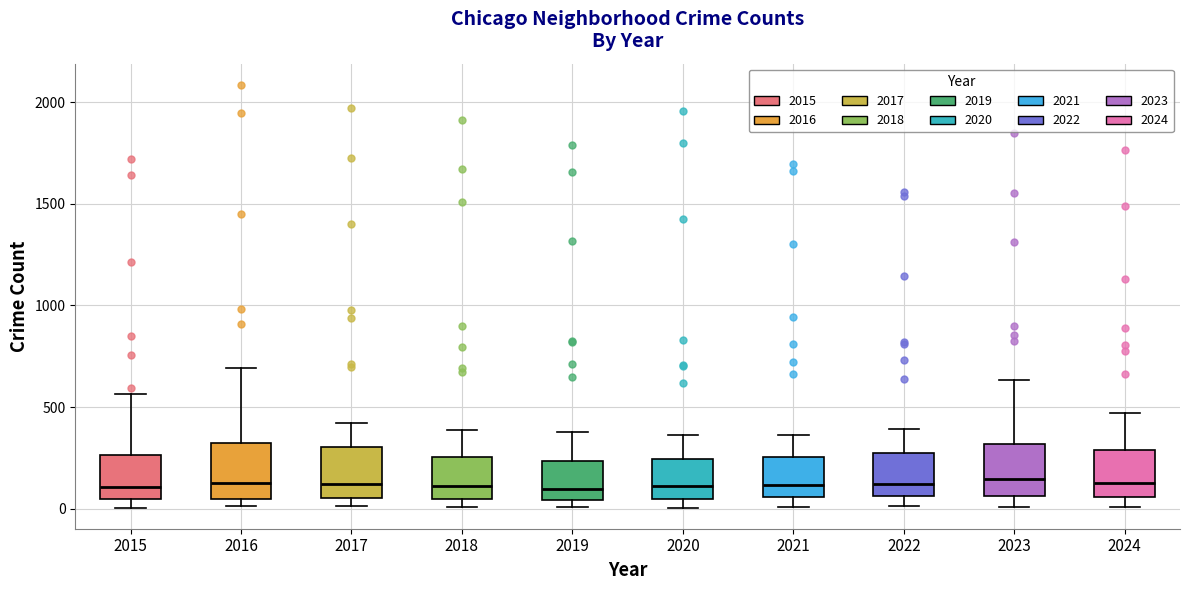

Where is the lower edge of the box at x = 2017 on the y-axis? The values are not printed on the chart, so give them approximately, as read against the axis.

50